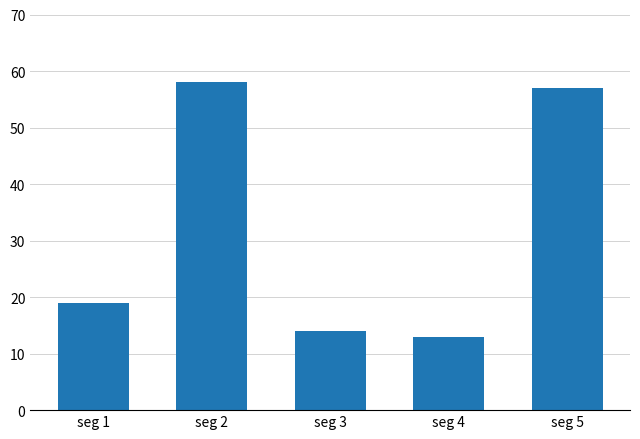

What is the greatest value displayed?

58